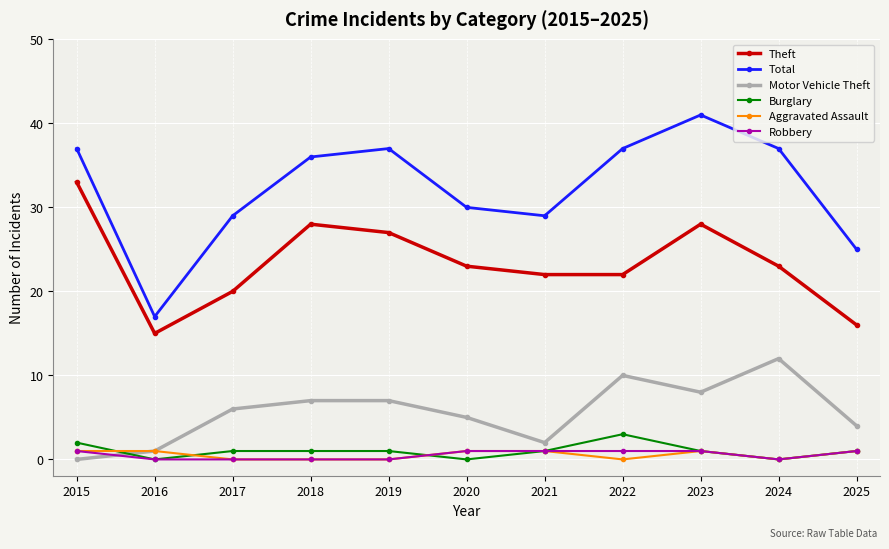

What is the value of the Total point at the 4th from the left?

36